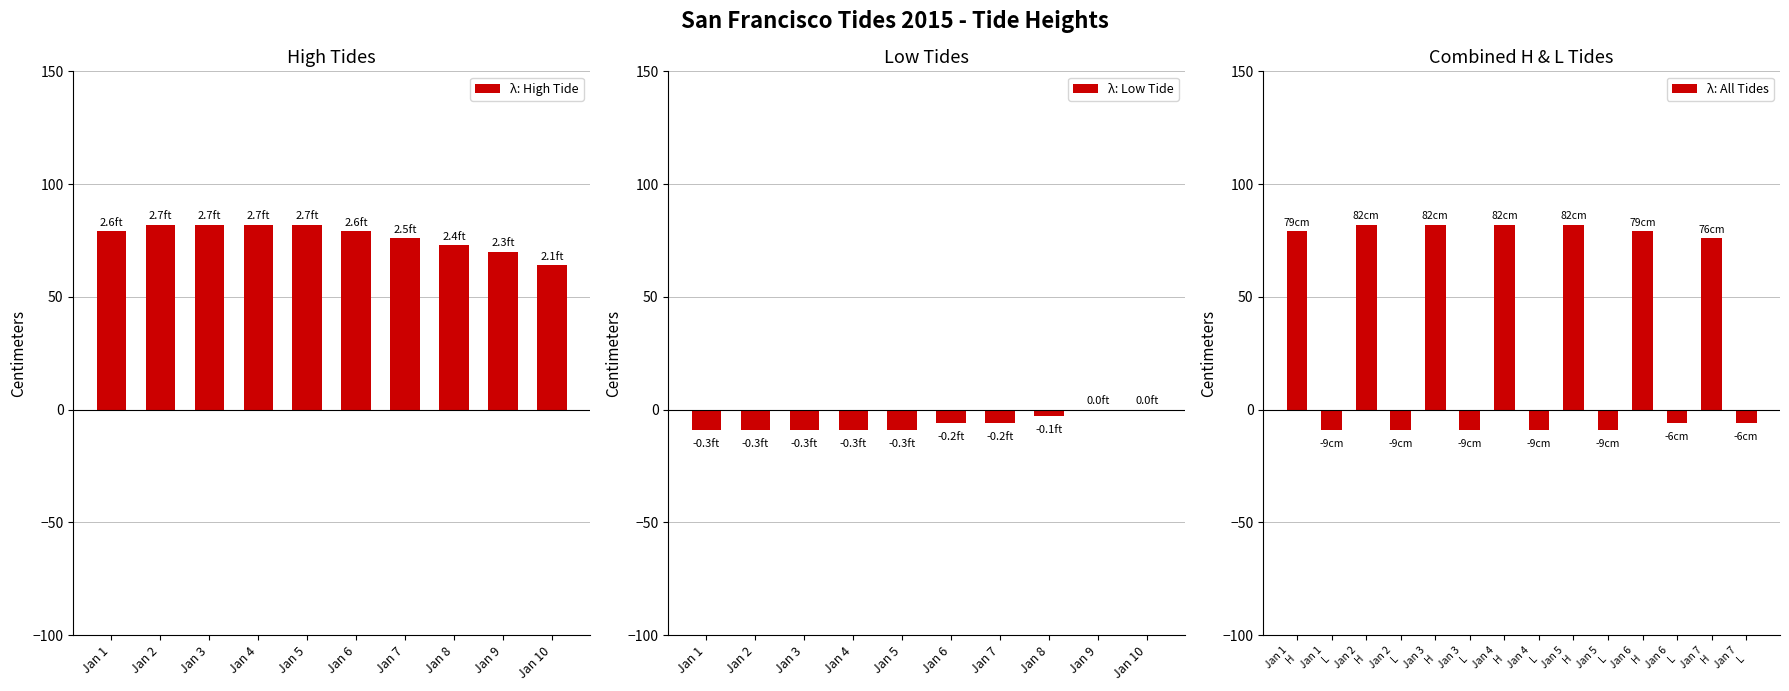

At which label does λ: High Tide reach its minimum?

Jan 10